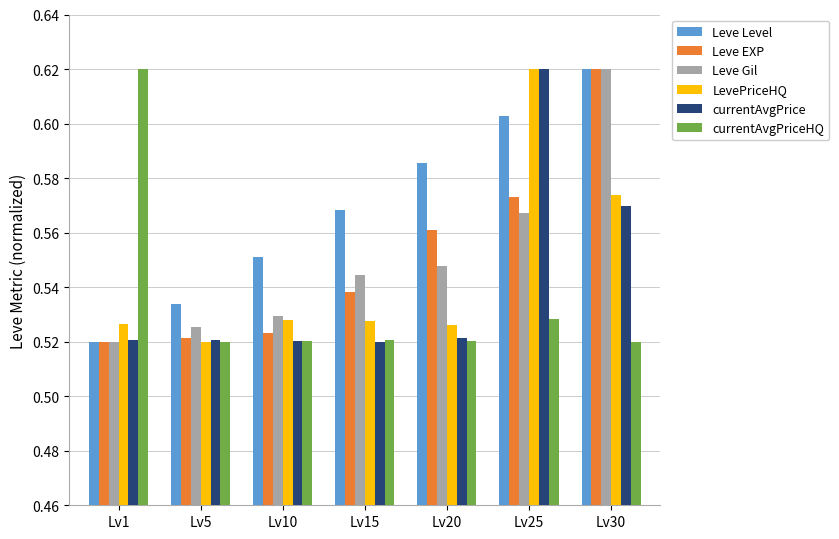

List the labels in order of Leve Level value, largest first.

Lv30, Lv25, Lv20, Lv15, Lv10, Lv5, Lv1